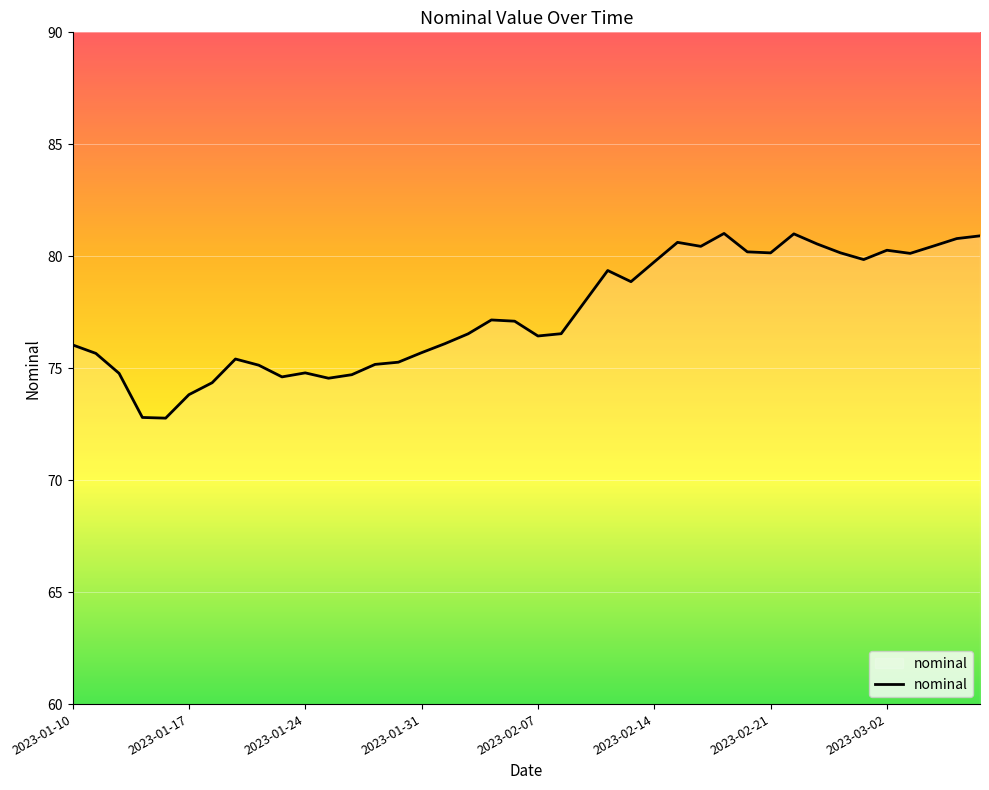

What is the greatest value displayed?

81.0